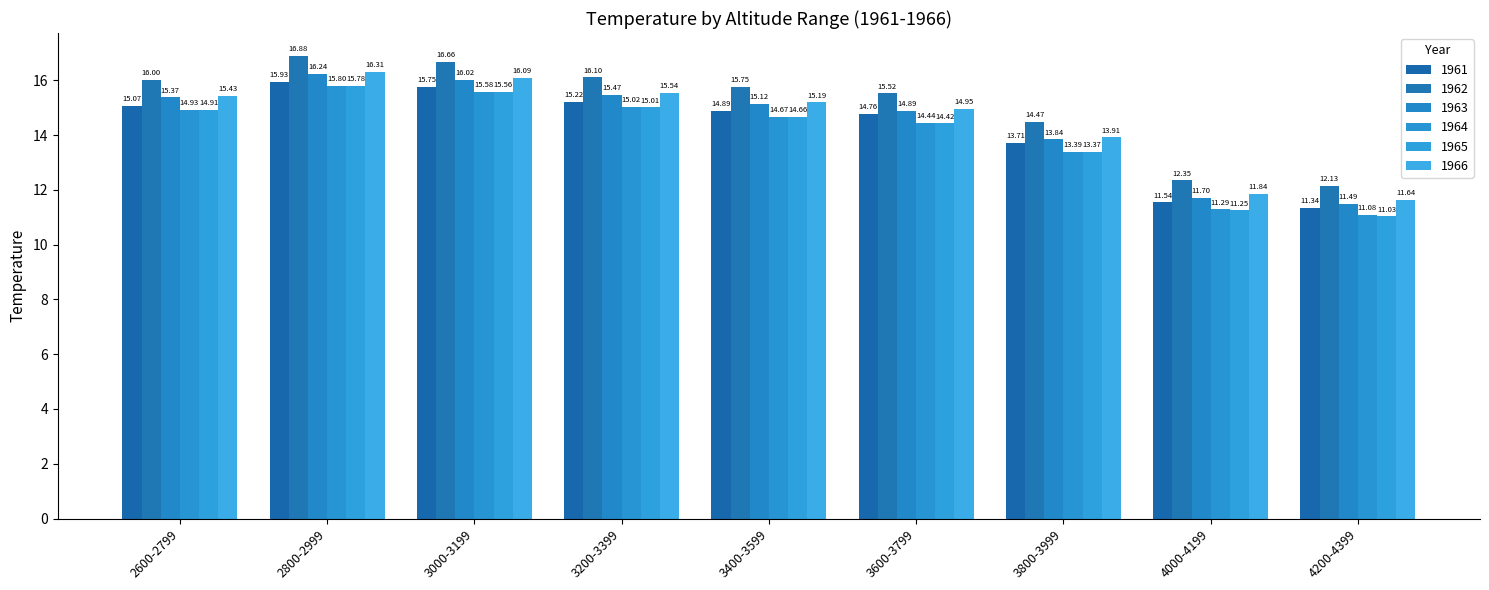

What position from the right is 3000-3199?

7